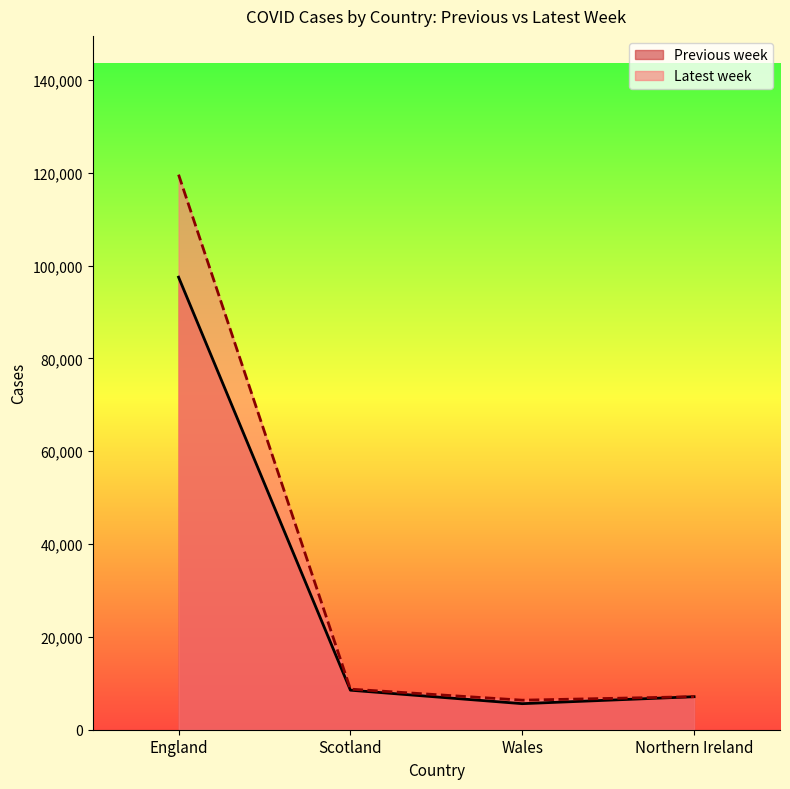

True or false: Previous week and Latest week cross at least once.

False